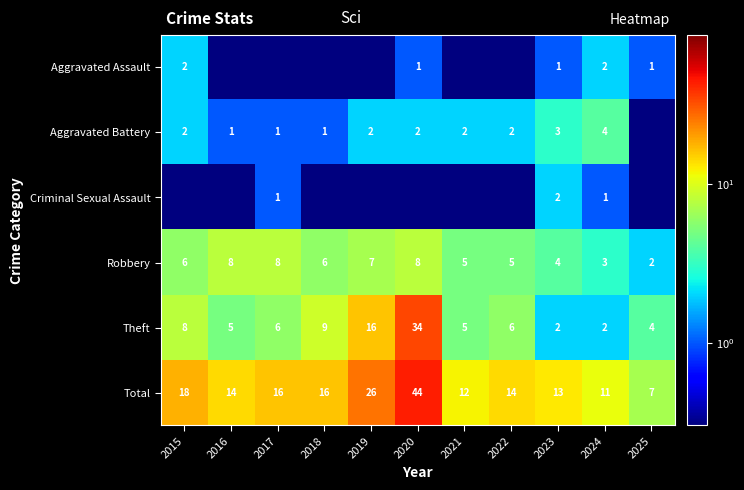

How many data points in Robbery are less than 6?

5